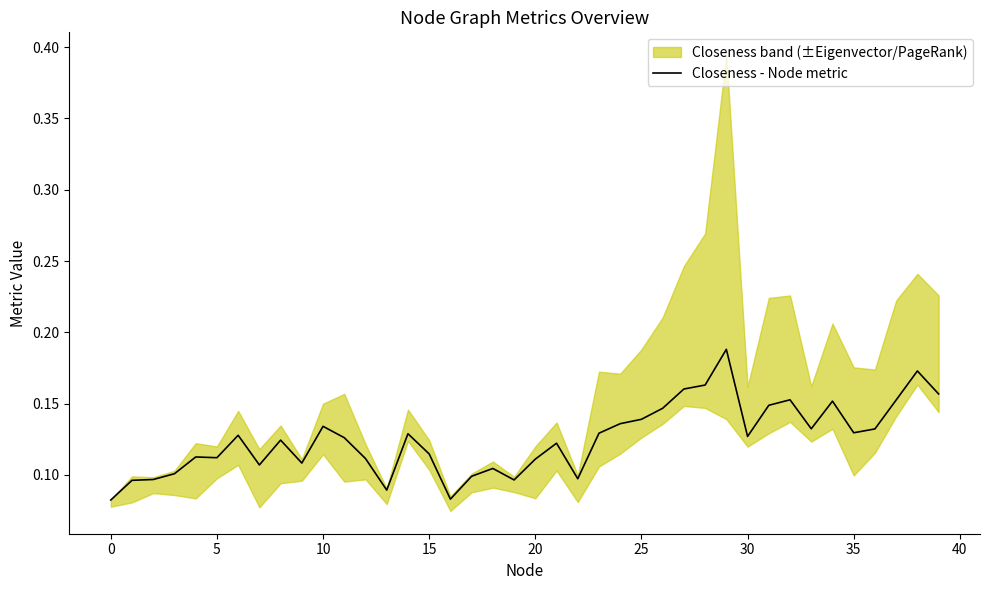

Is this an area chart (filled region under the line)?

No